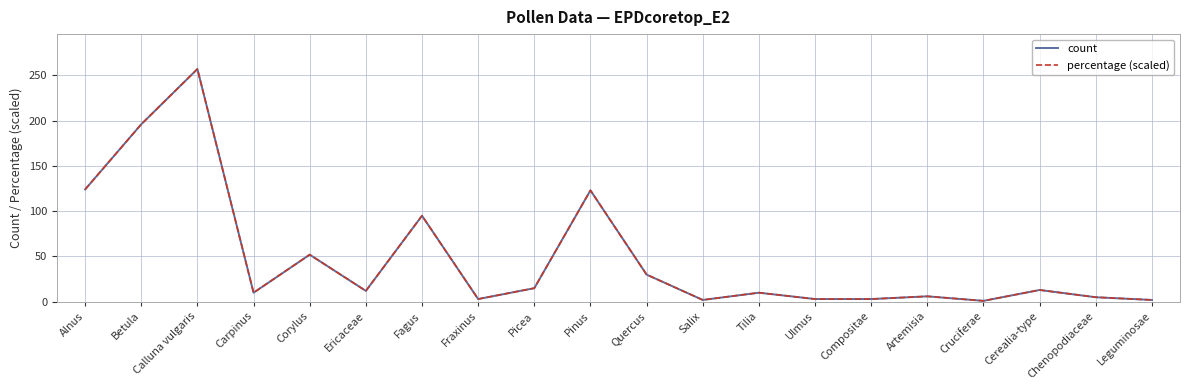

Is it true that count equals 63.3 at Fagus?

False